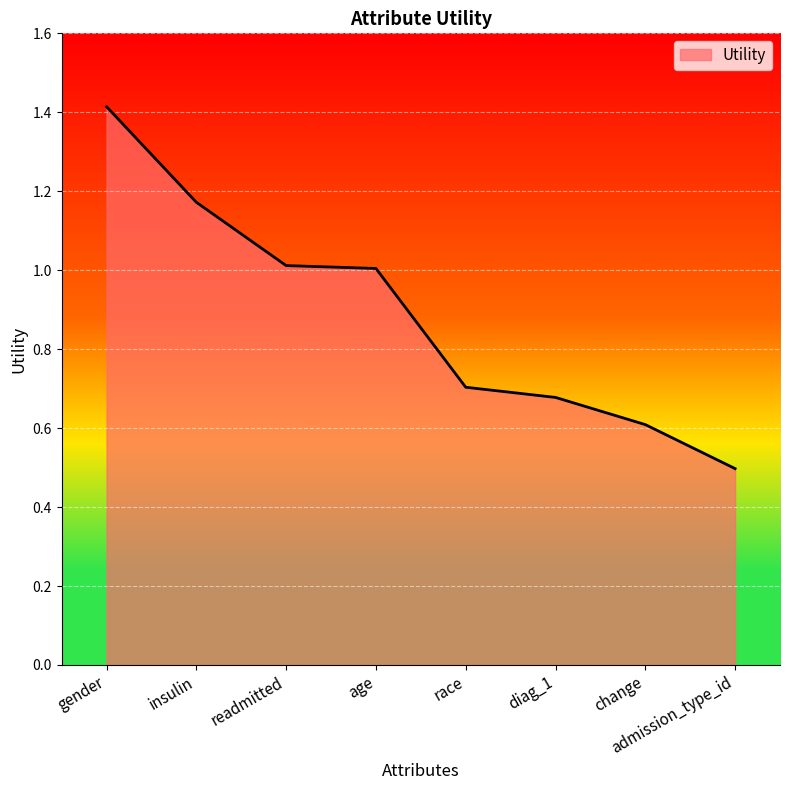

At which category does the chart reach its minimum across all series?

admission_type_id